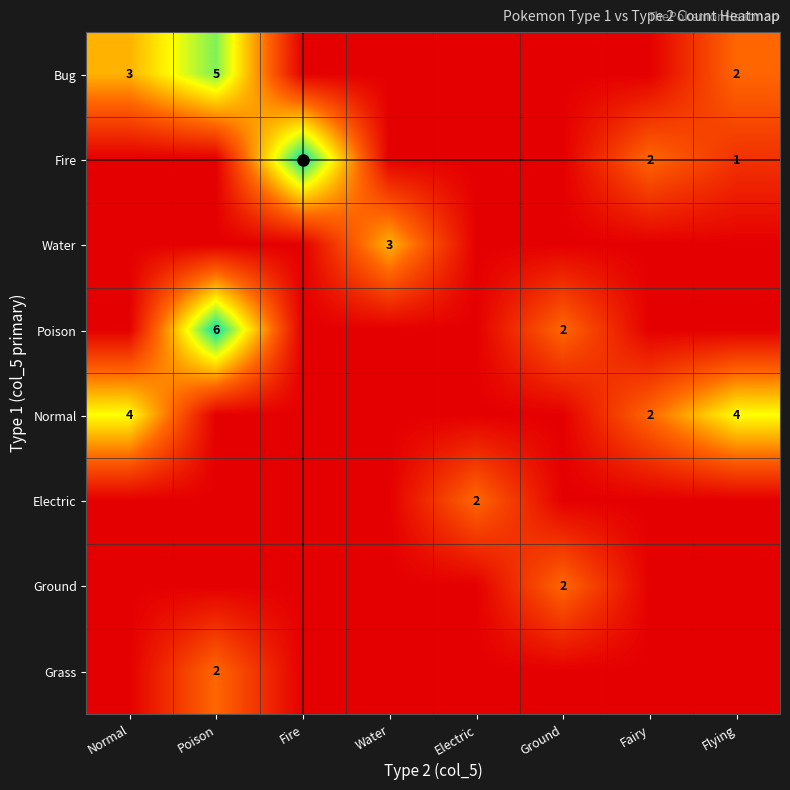

What is the difference between the Electric values at Electric and Fairy?

2